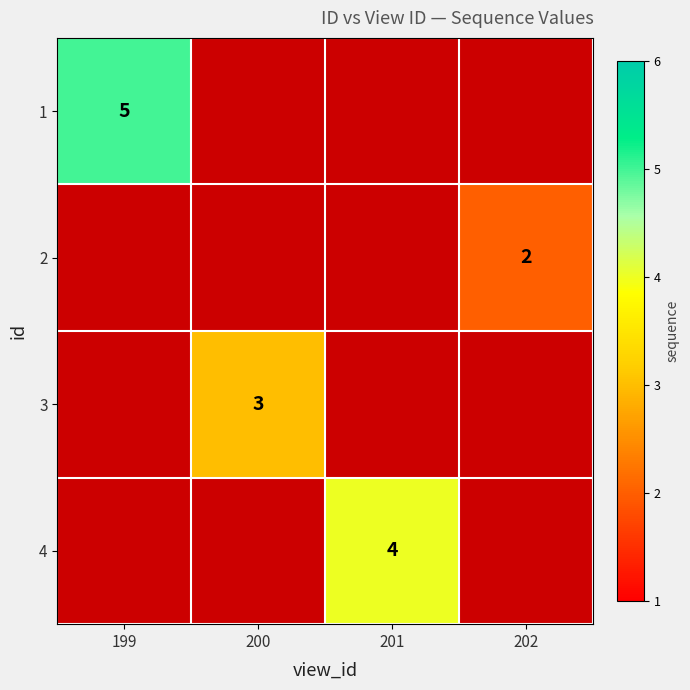

Is it true that 3 equals 4.7 at 200?

False